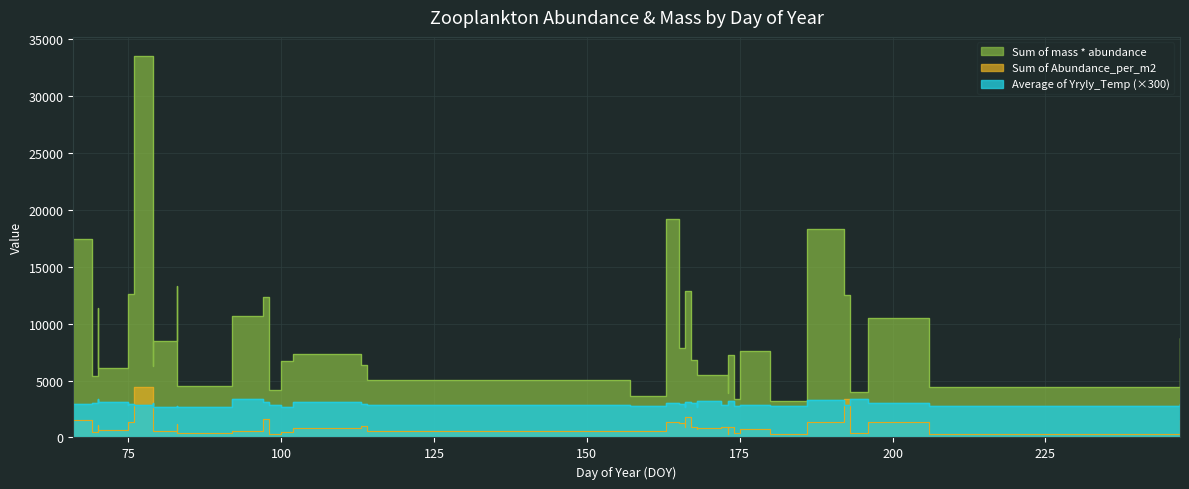

What is the difference between the Sum of Abundance_per_m2 values at 97 and 76?

2799.2